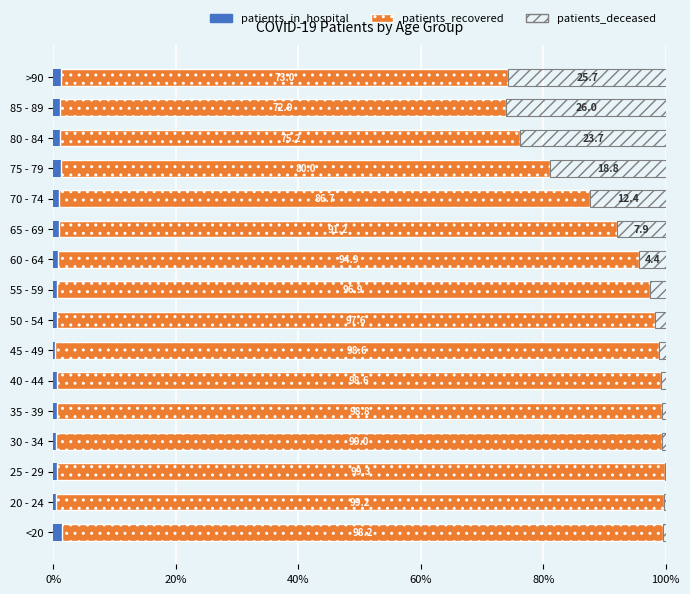

What is the sum of all patients_in_hospital values?

12.5